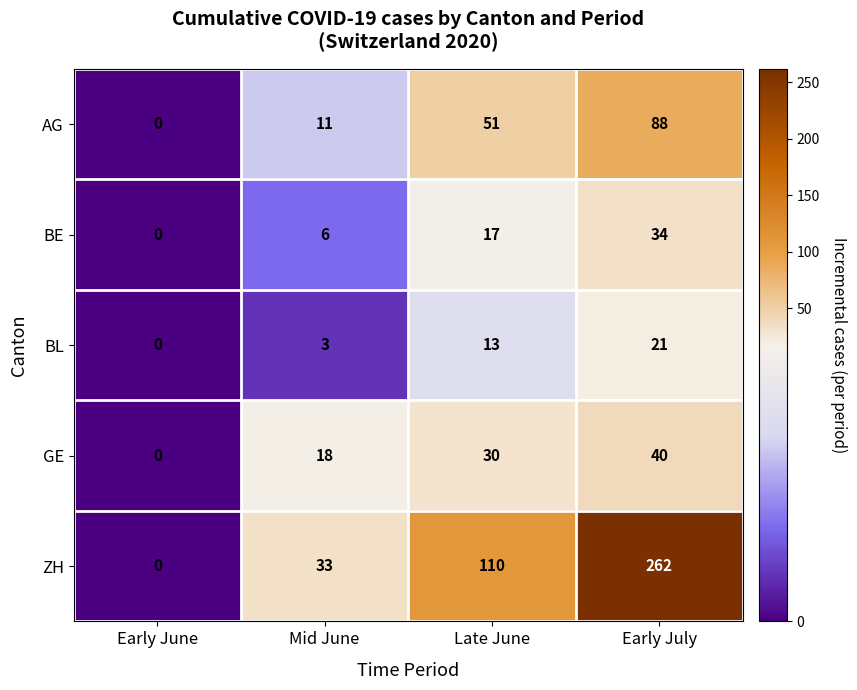

True or false: GE has a value of 18 at Mid June.

True